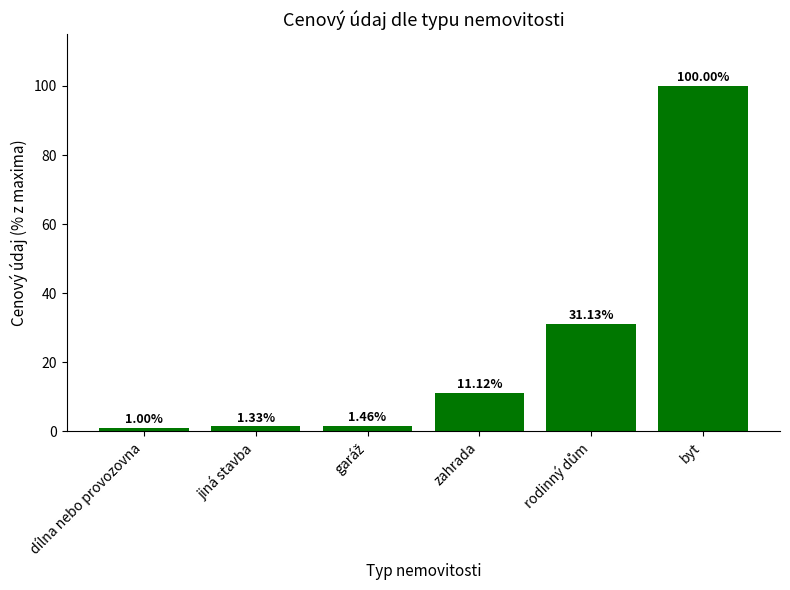

What is the value of the 5th bar from the left?

31.1